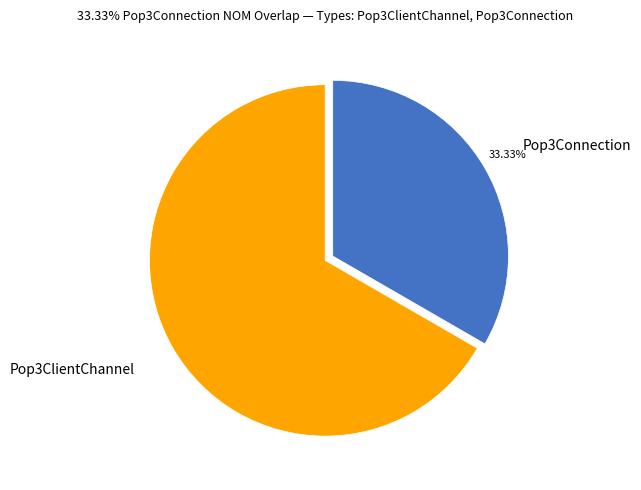

Approximately how many times larger is the value at Pop3Connection compared to Pop3ClientChannel?

0.5